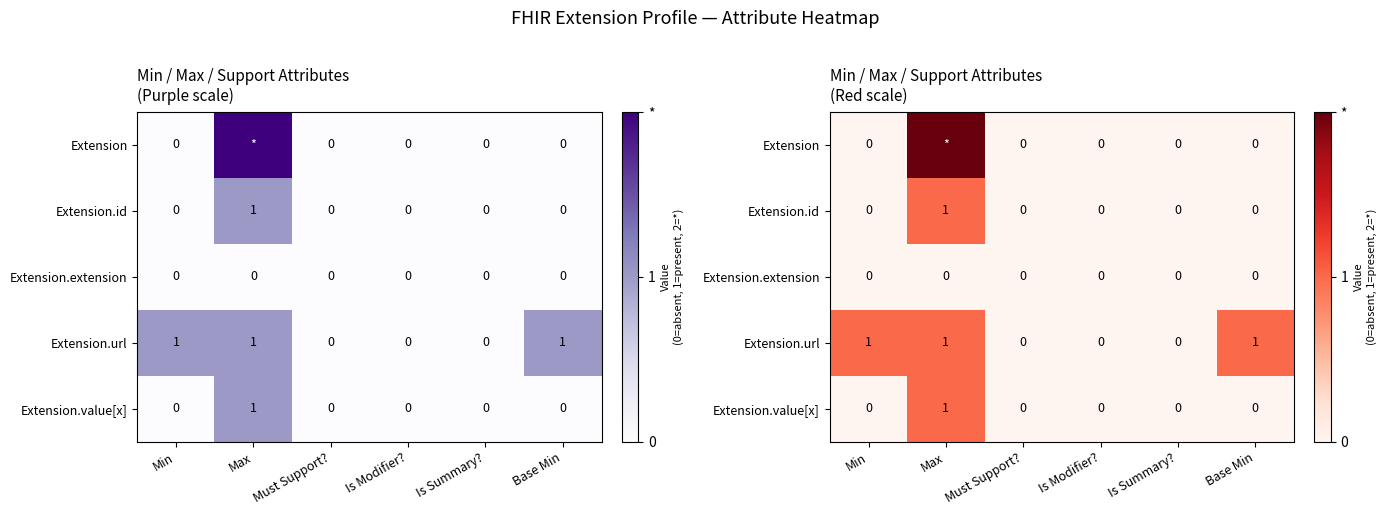

How many data points does each series have?

6